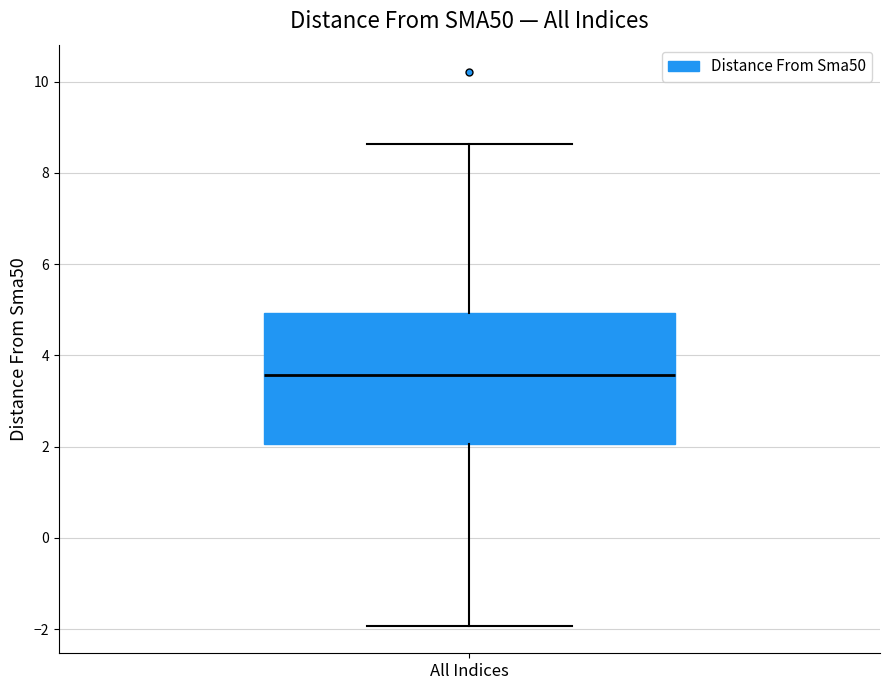

Transcribe this box plot: give where the median line is, the range the box spans, and where the two whiskers end, as read against the y-axis. The values are not printed on the chart, so give them approximately, as read against the axis.

median 3.6, box 2.0 to 5.0, whiskers -2.0 to 8.6